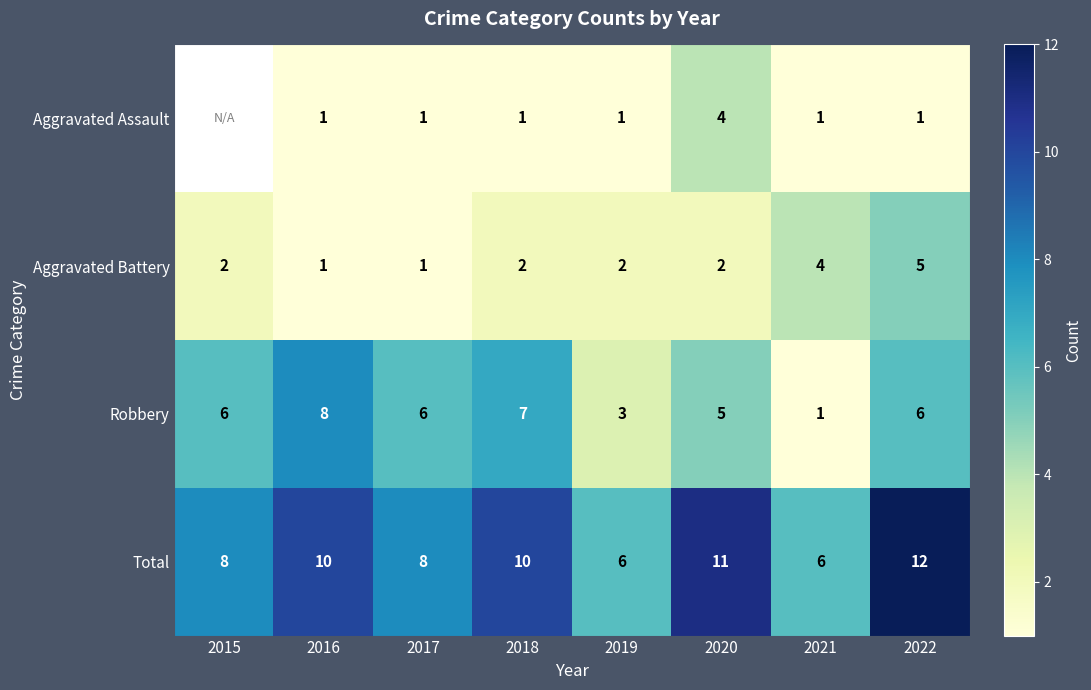

What is the difference between the highest and lowest values at 2021?

5